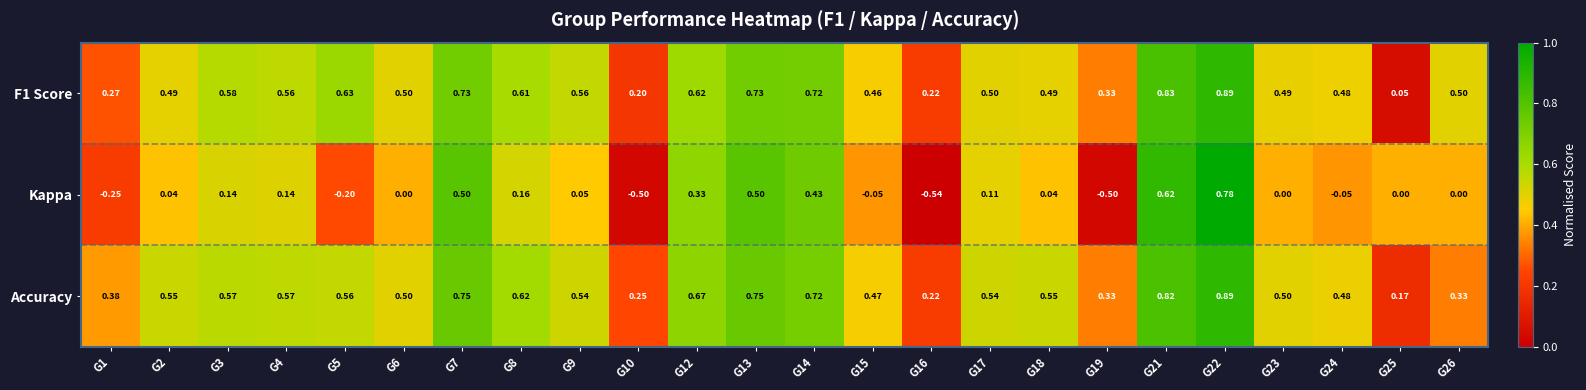

Is the value of Accuracy at G8 greater than the value of Kappa at G1?

Yes